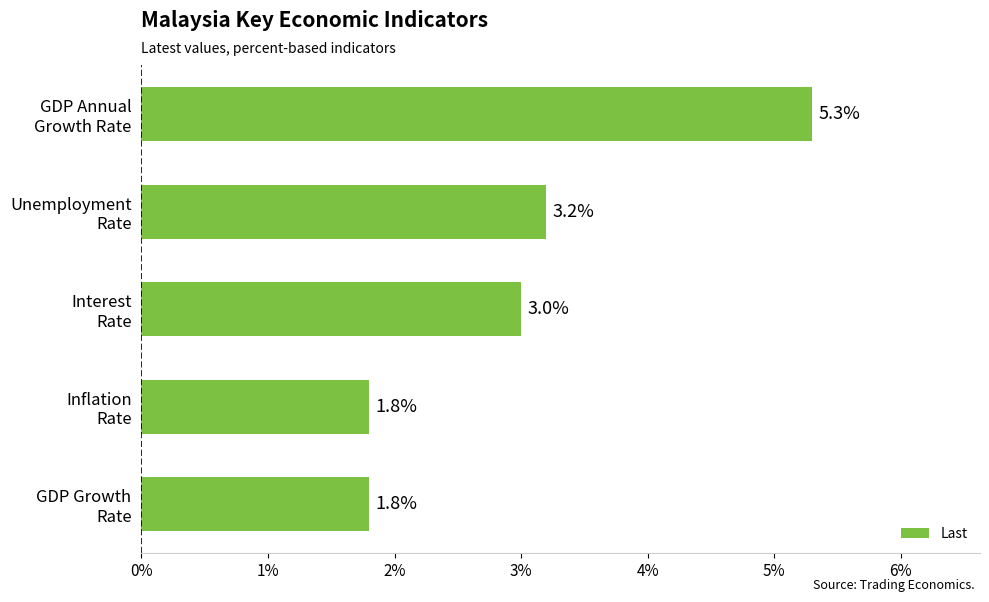

What is the smallest value displayed?

1.8